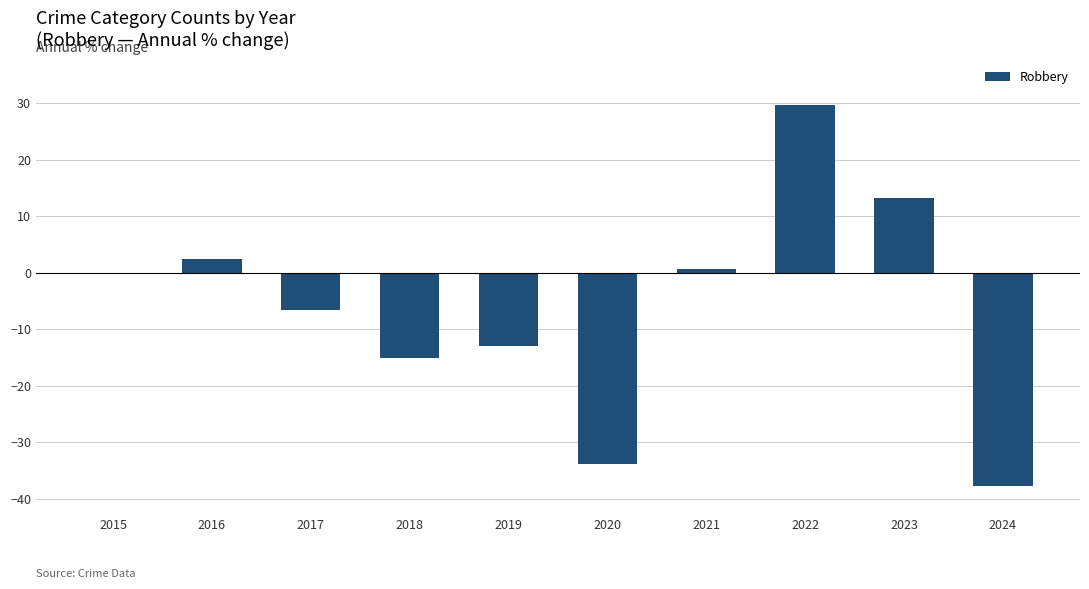

Are the bars grouped side by side (vs. stacked)?

No